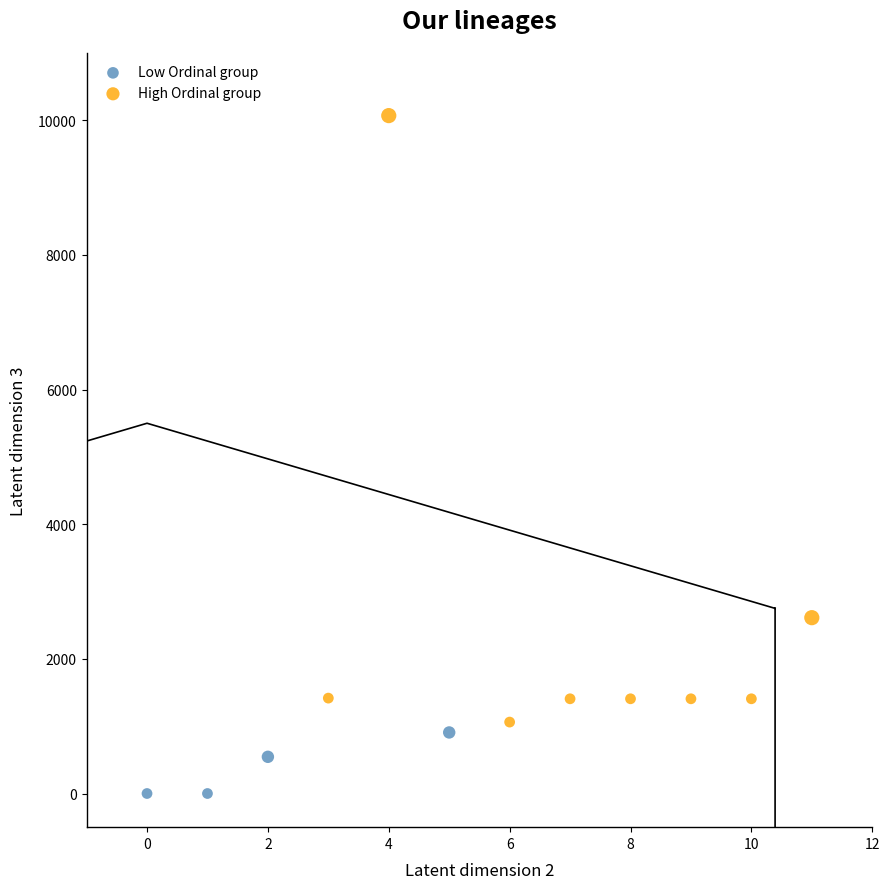

What are all the series names shown in the legend?

Low Ordinal group, High Ordinal group